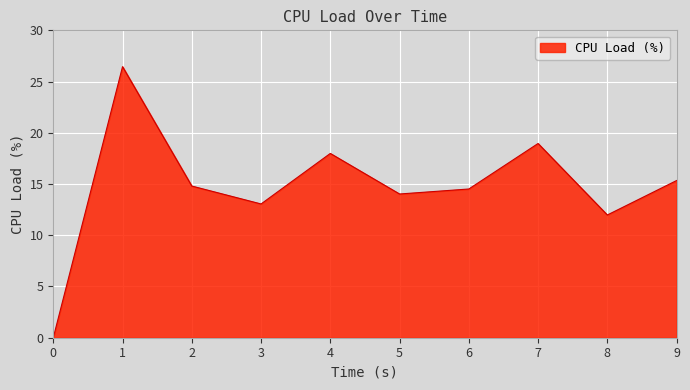

Which has a higher value, 2 or 1?

1